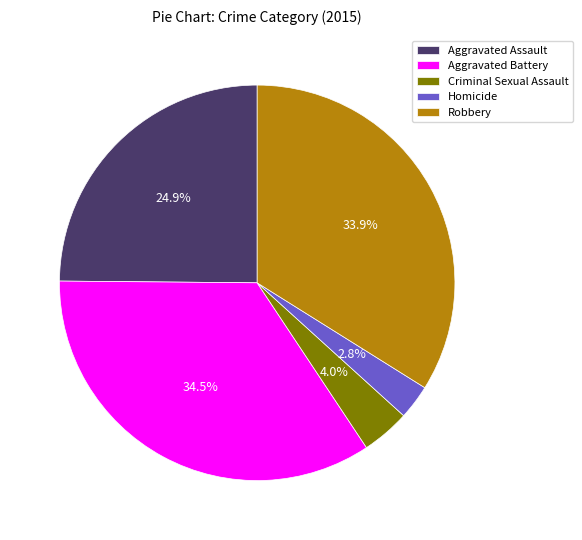

Approximately how many times larger is the value at Robbery compared to Aggravated Battery?

1.0